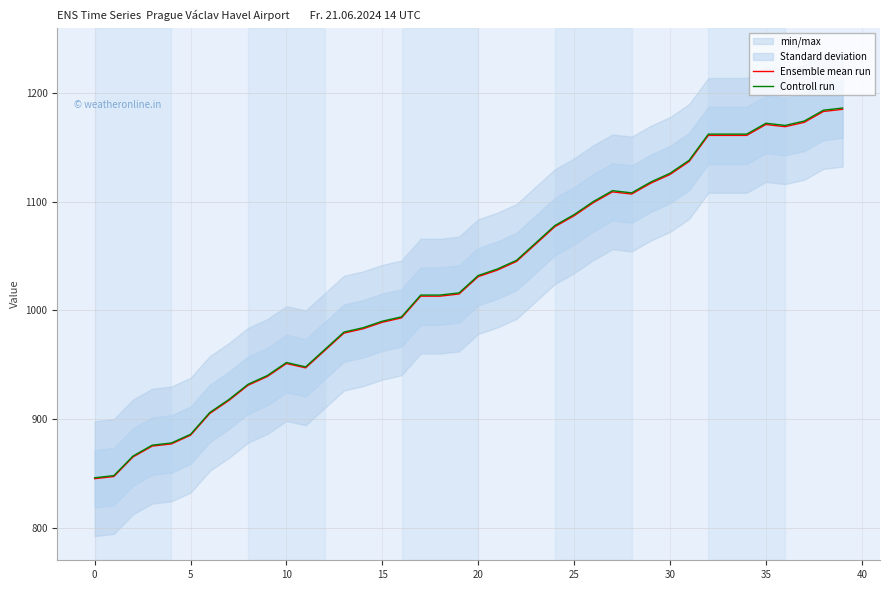

Where is Ensemble mean run nearest to the value 1015?

19